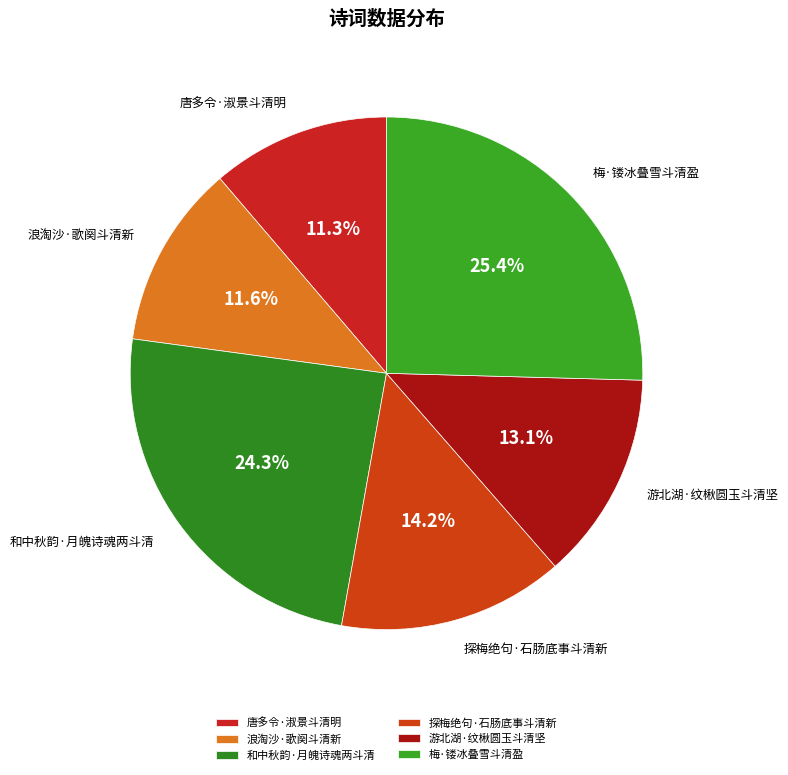

Which slice is the largest?

梅·镂冰叠雪斗清盈